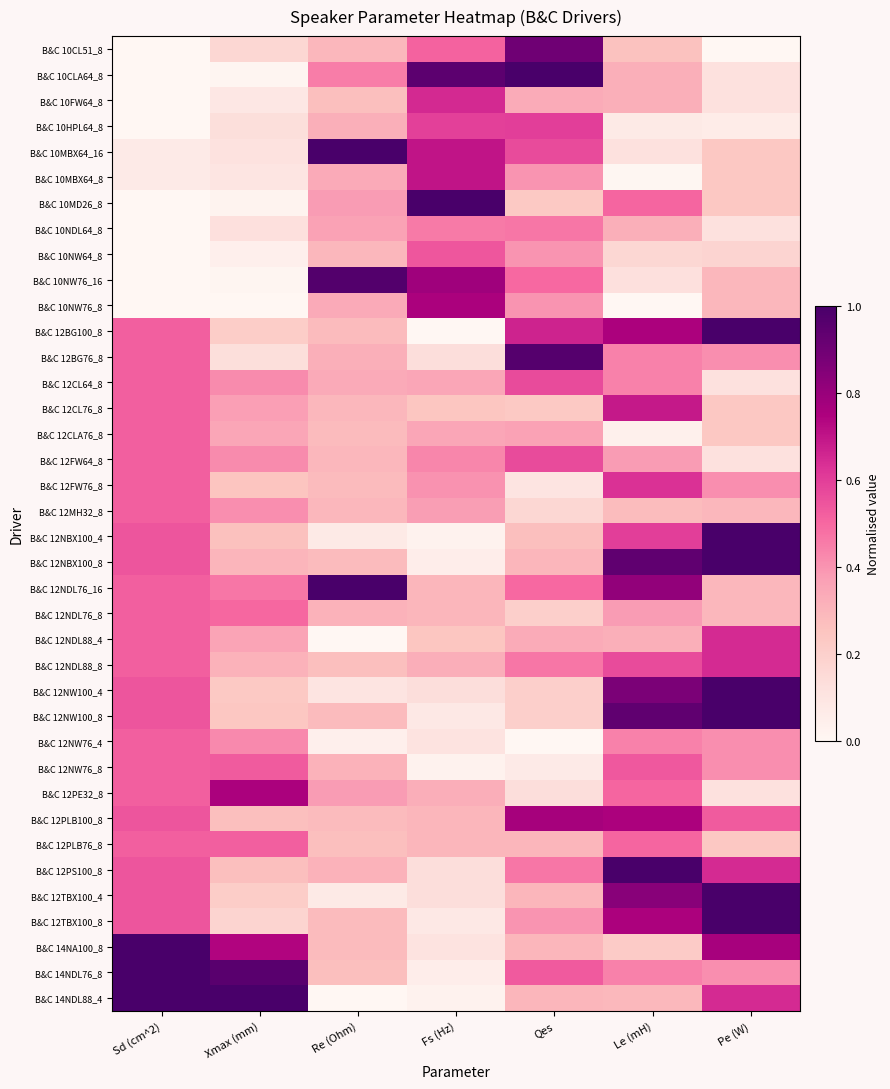

How many distinct data groups are displayed?

38